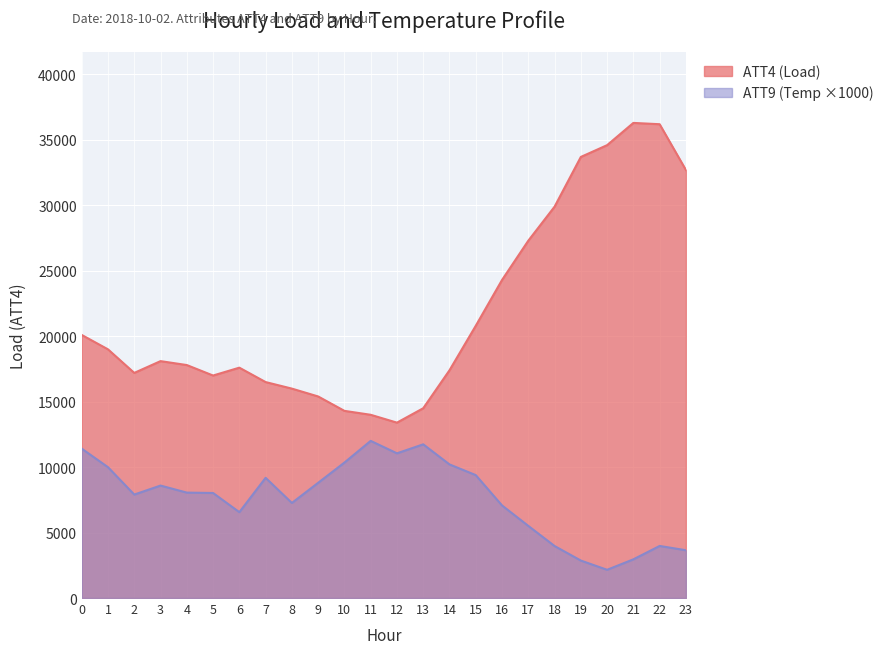

Does the chart display data point markers on the line(s)?

No